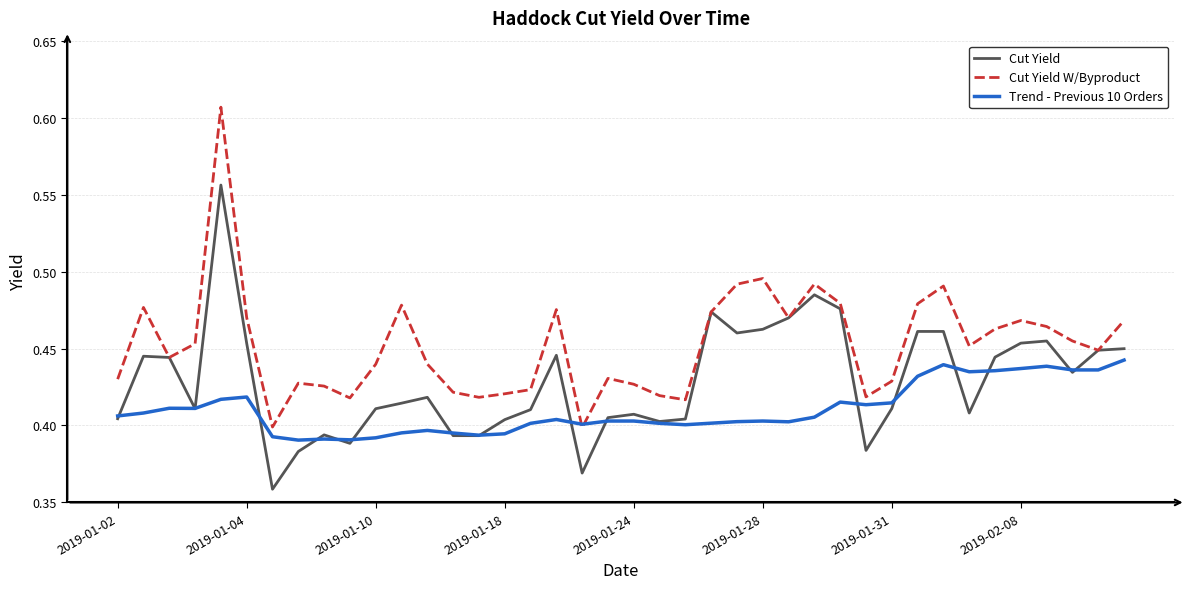

List the series in order of their peak value, lowest first.

Trend - Previous 10 Orders, Cut Yield, Cut Yield W/Byproduct